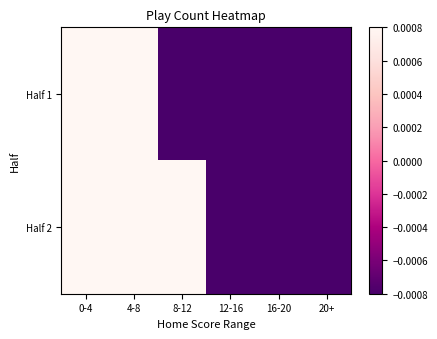

Between 0-4 and 12-16, which is larger?

0-4